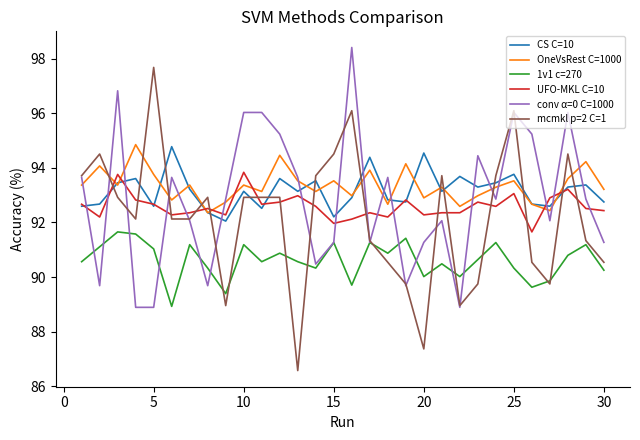

True or false: UFO-MKL C=10 and mcmkl p=2 C=1 cross at least once.

True